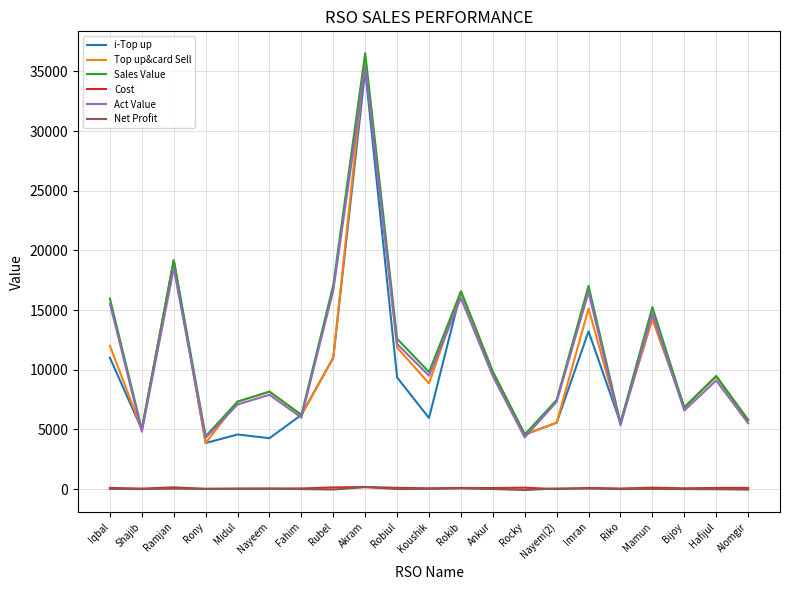

What is the difference between the maximum and minimum values in the i-Top up series?

31261.0